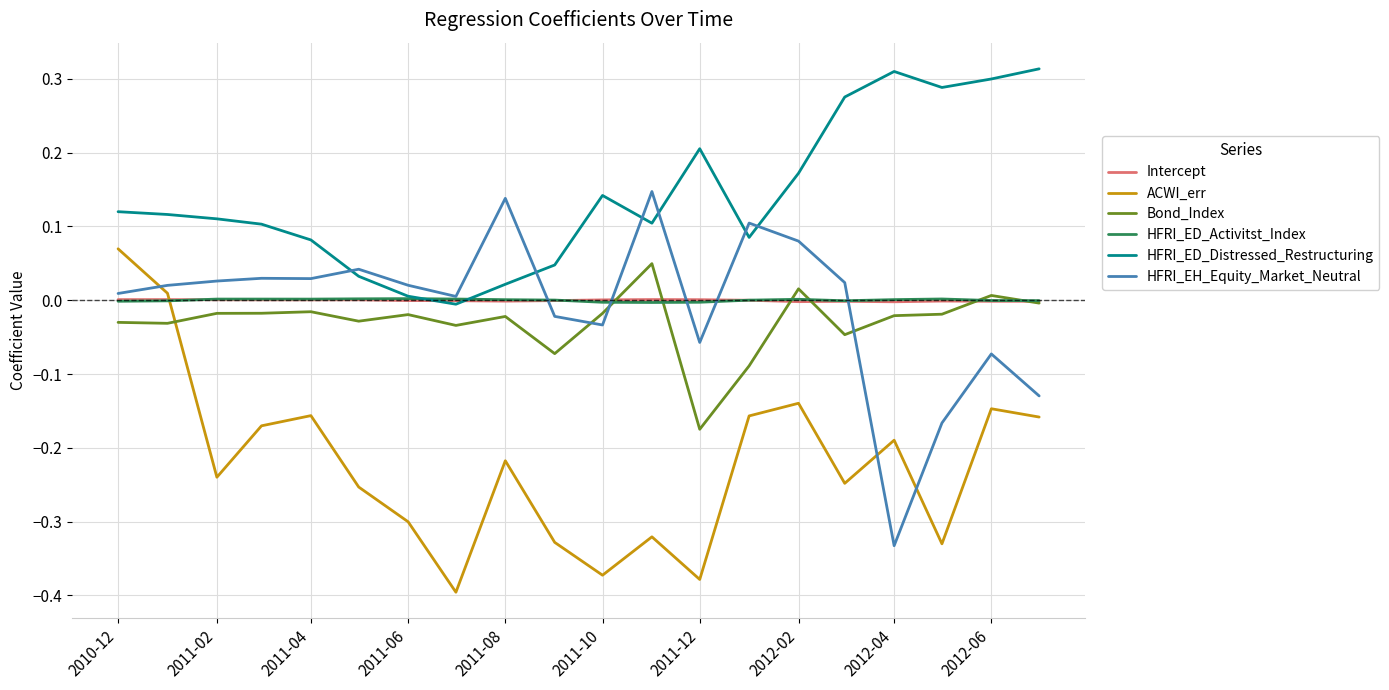

How many lines are shown in the chart?

6